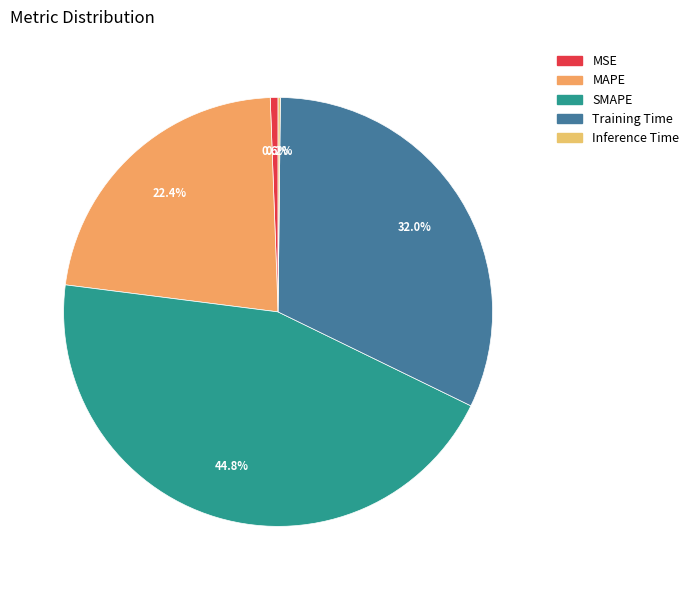

Which category has the biggest portion of the pie?

SMAPE